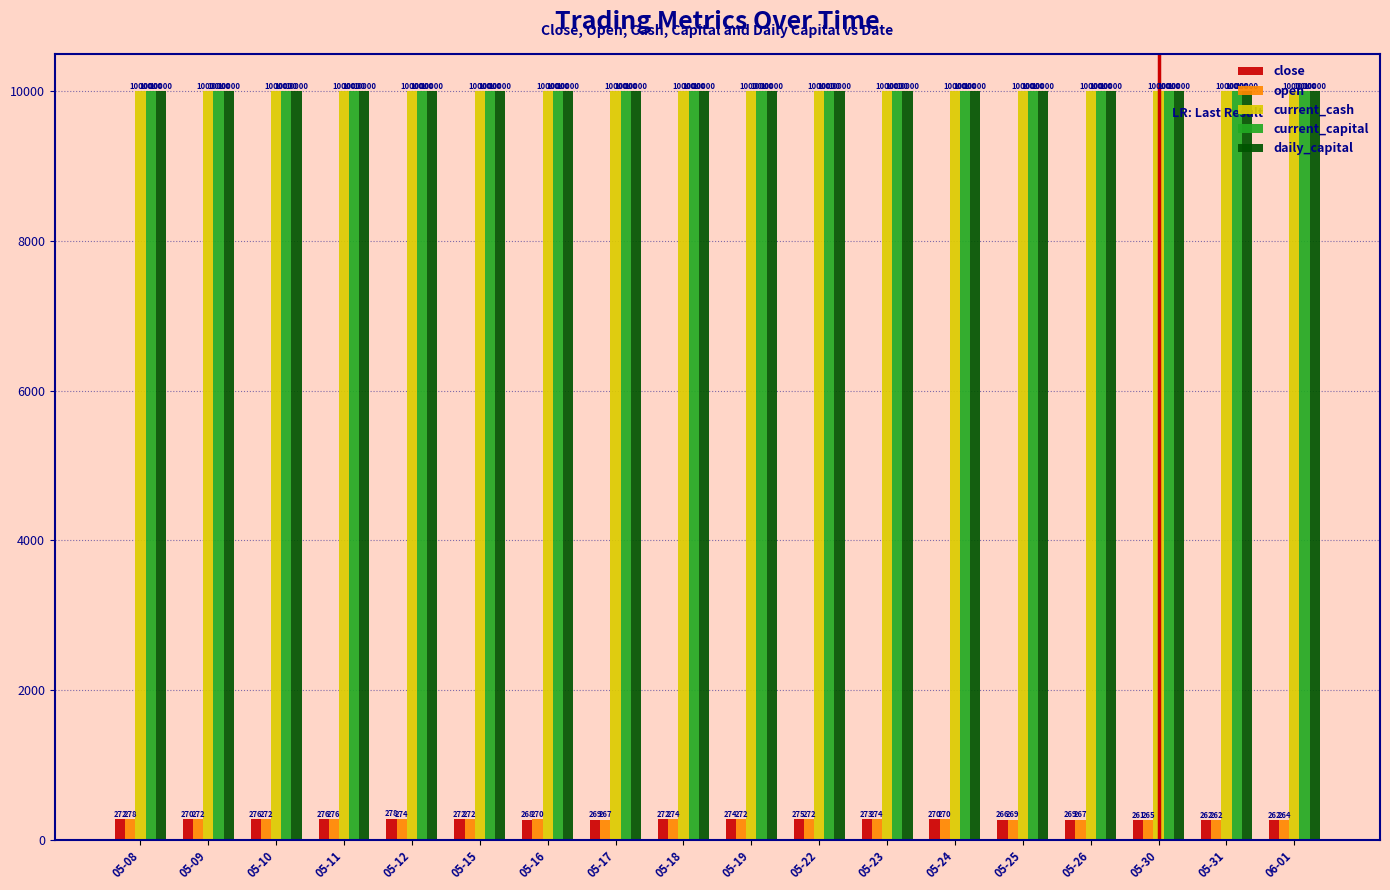

Is it true that daily_capital equals 10000.0 at 05-19?

True